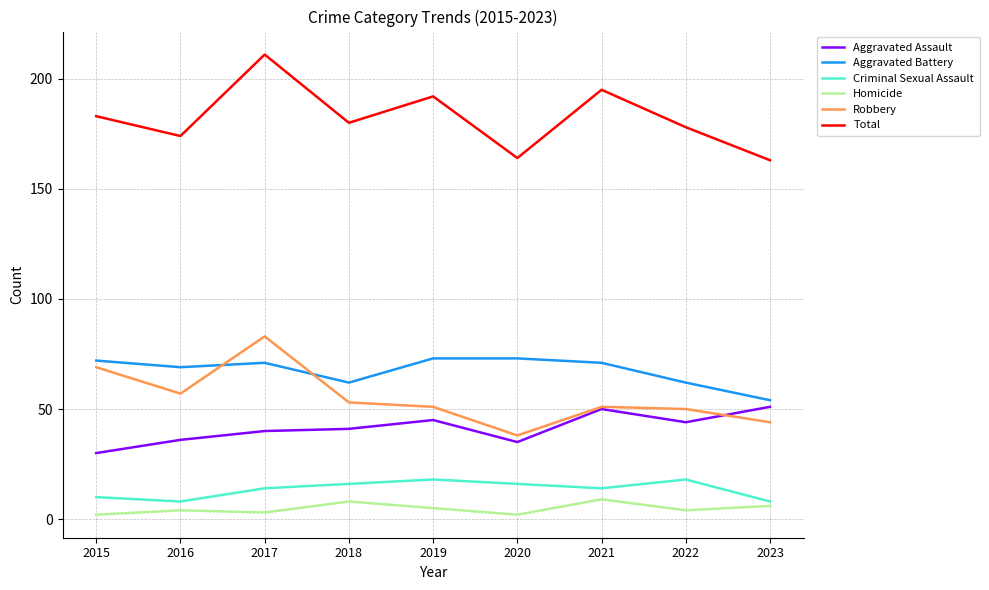

Reading left to right, transcribe all the data shown in this chart.

Aggravated Assault: 30	36	40	41	45	35	50	44	51
Aggravated Battery: 72	69	71	62	73	73	71	62	54
Criminal Sexual Assault: 10	8	14	16	18	16	14	18	8
Homicide: 2	4	3	8	5	2	9	4	6
Robbery: 69	57	83	53	51	38	51	50	44
Total: 183	174	211	180	192	164	195	178	163